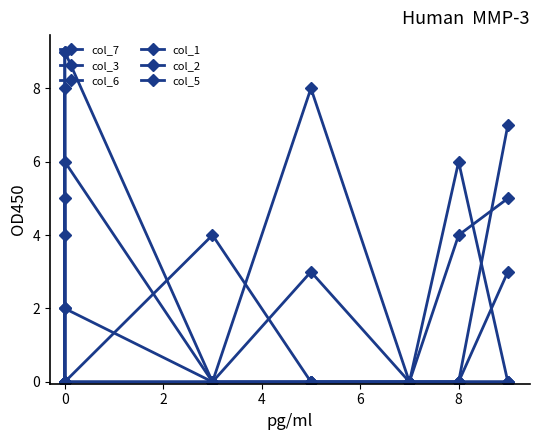

Which series has the largest range (max minus min)?

col_7